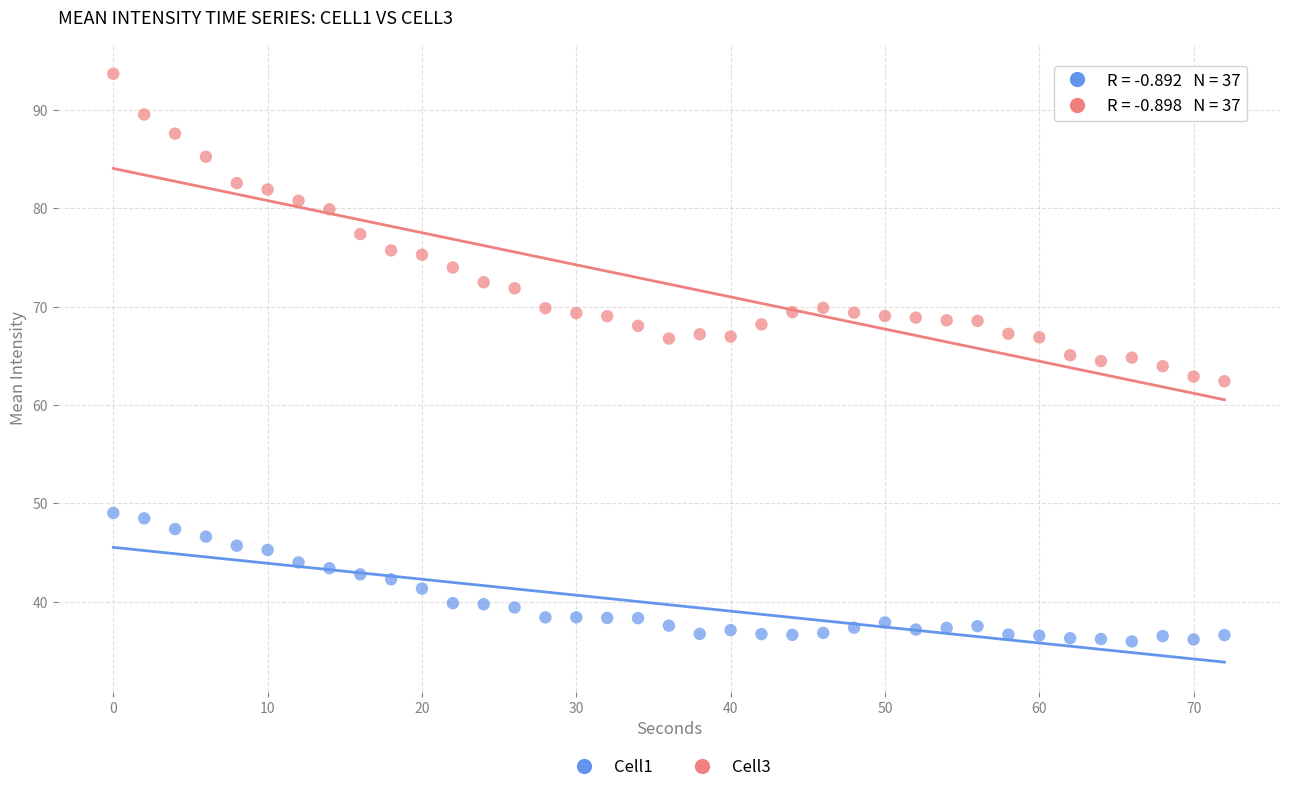

What are all the series names shown in the legend?

Cell1, Cell3